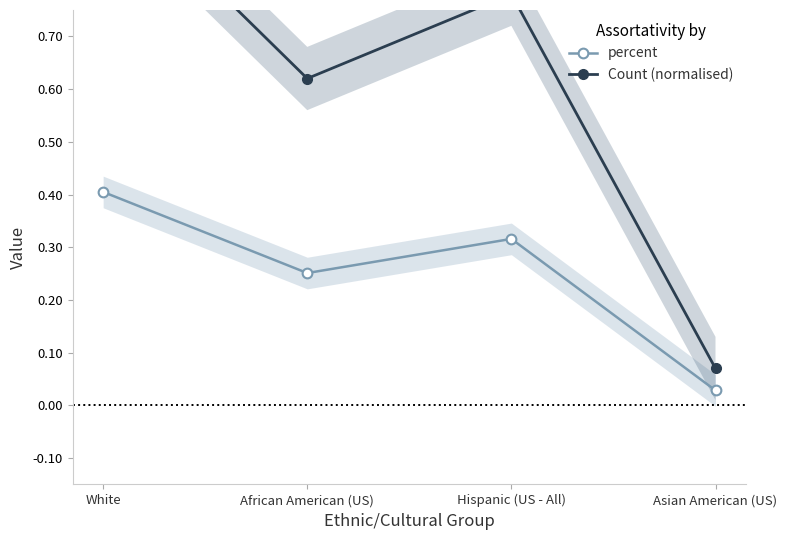

Where is the first local minimum for percent?

African American (US)